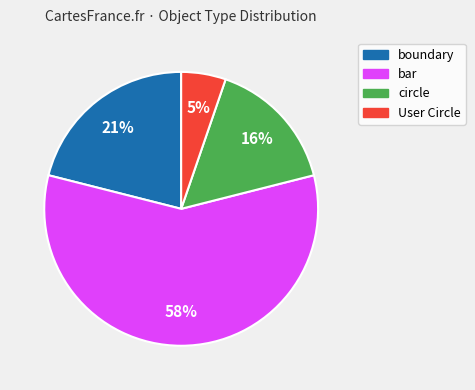

Which has a higher value, circle or bar?

bar